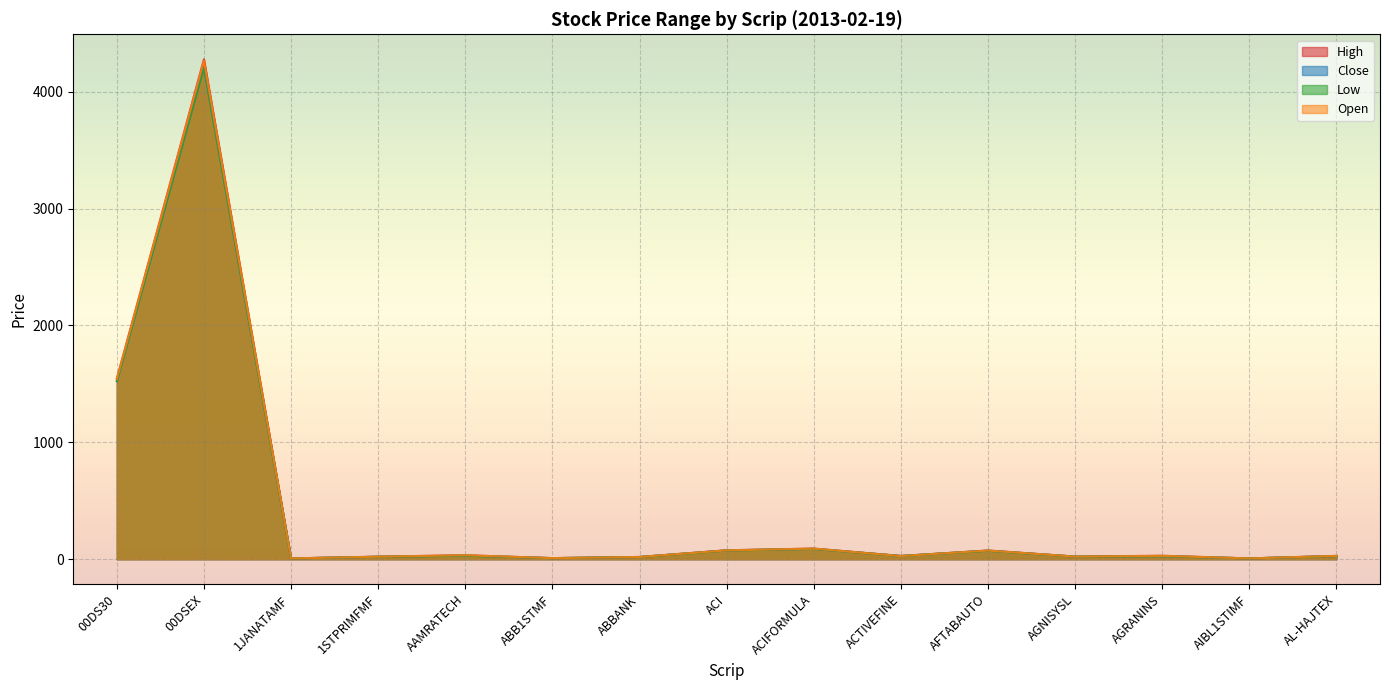

Which series has the largest total across all categories?

High